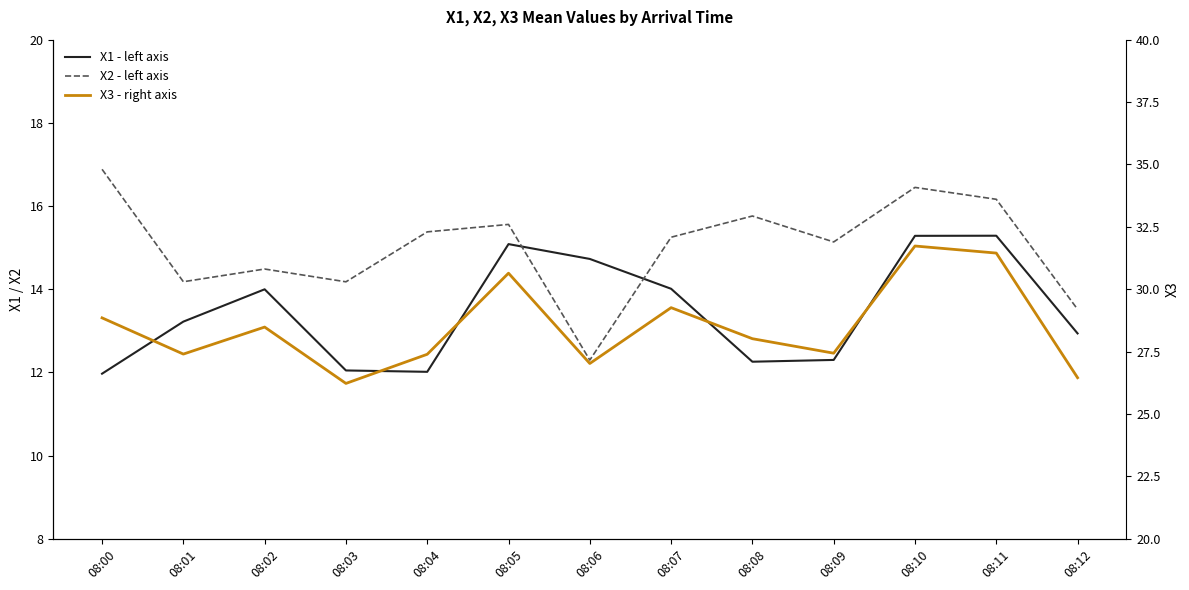

True or false: X2 - left axis and X3 - right axis cross at least once.

False